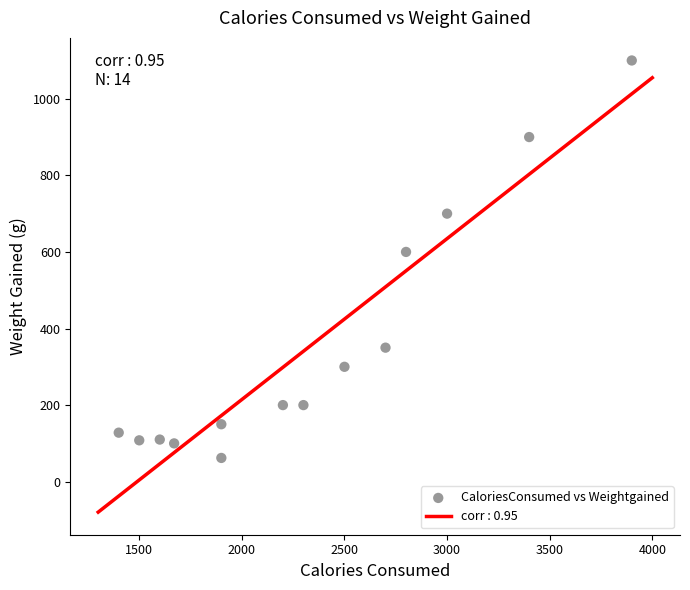

What is the range of Y values (max minus min)?

1038